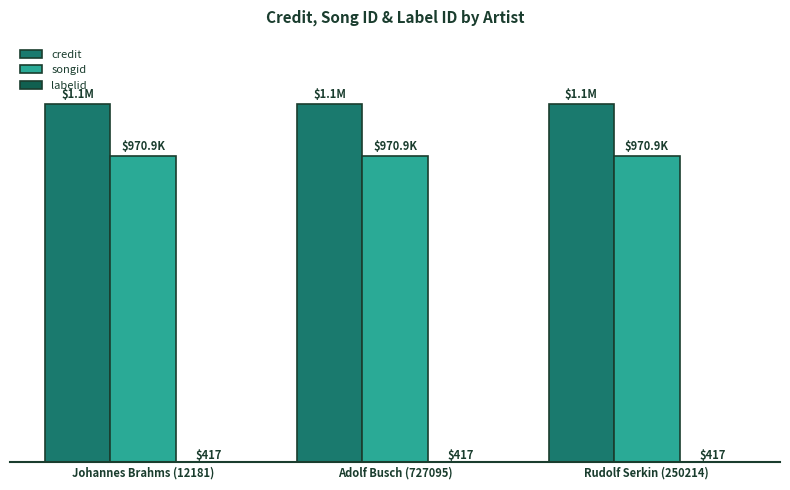

Reading left to right, list all the values displayed in this chart.

credit: 1135553	1135553	1135553
songid: 970887	970887	970887
labelid: 417	417	417